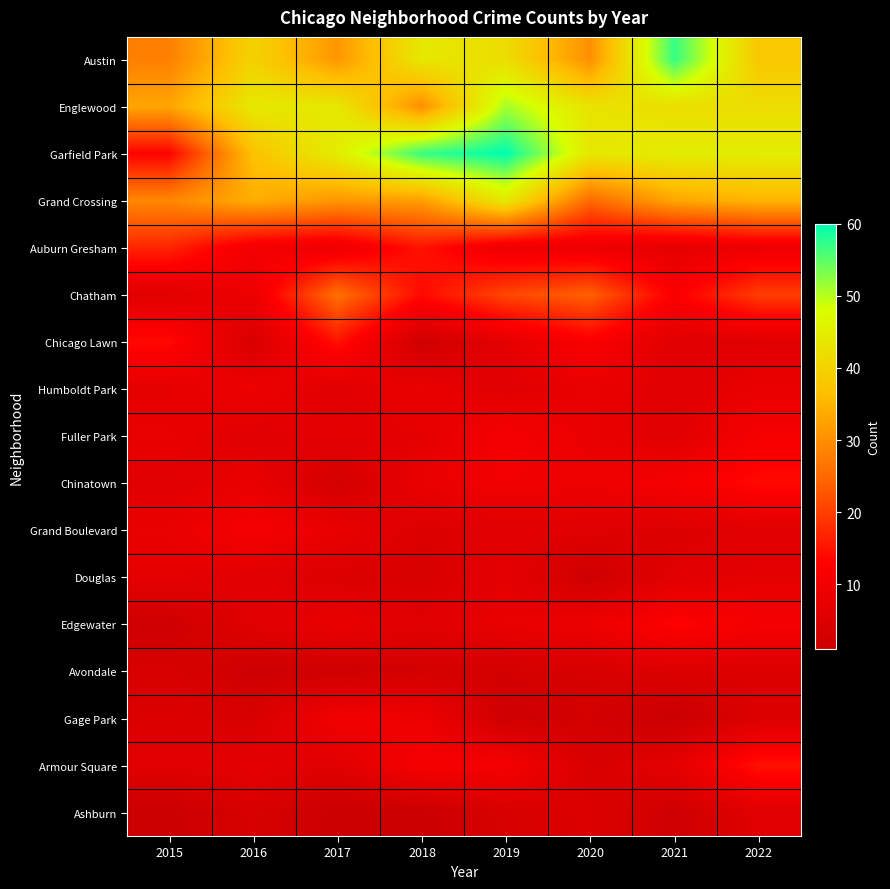

What is the smallest value displayed?

1